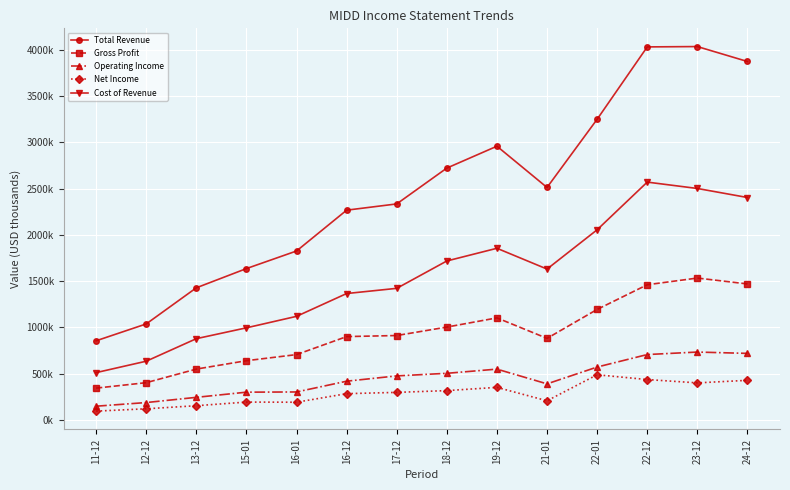

True or false: Cost of Revenue and Gross Profit cross at least once.

False